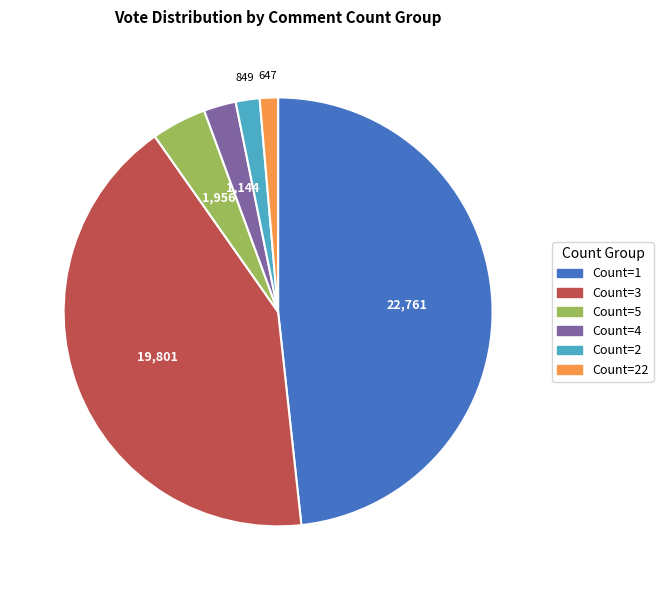

Is there any slice that represents more than half of the pie?

No